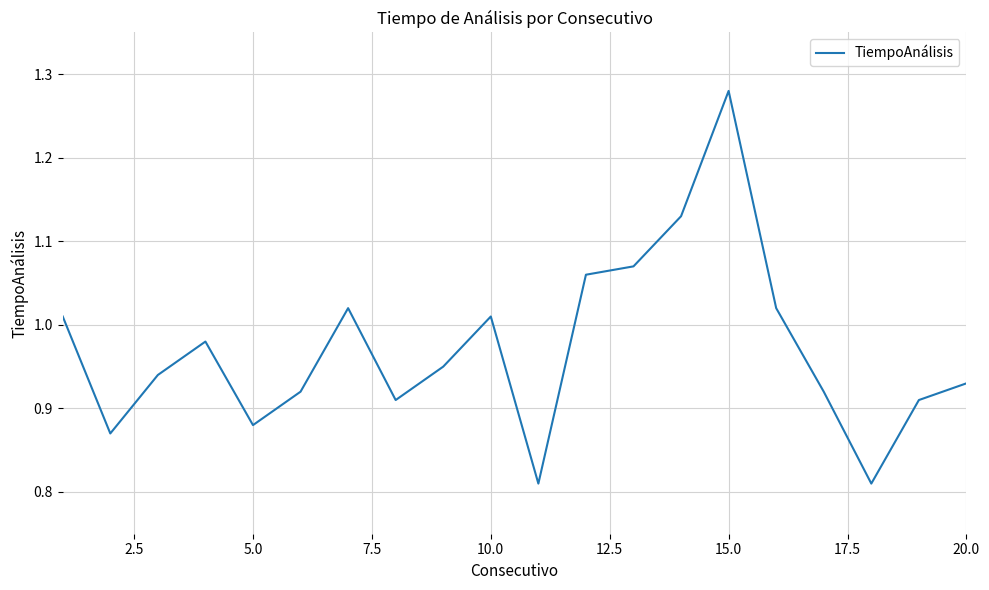

What is the difference between the maximum and minimum values?

0.5